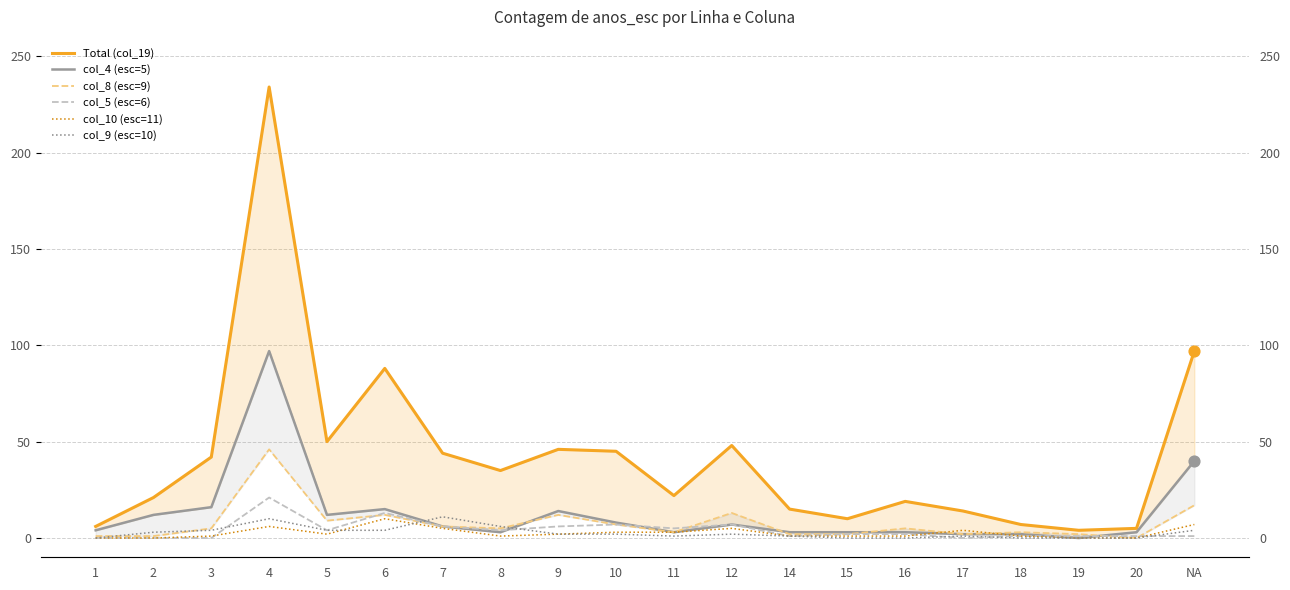

Which series contains the lowest Y value?

col_4 (esc=5)